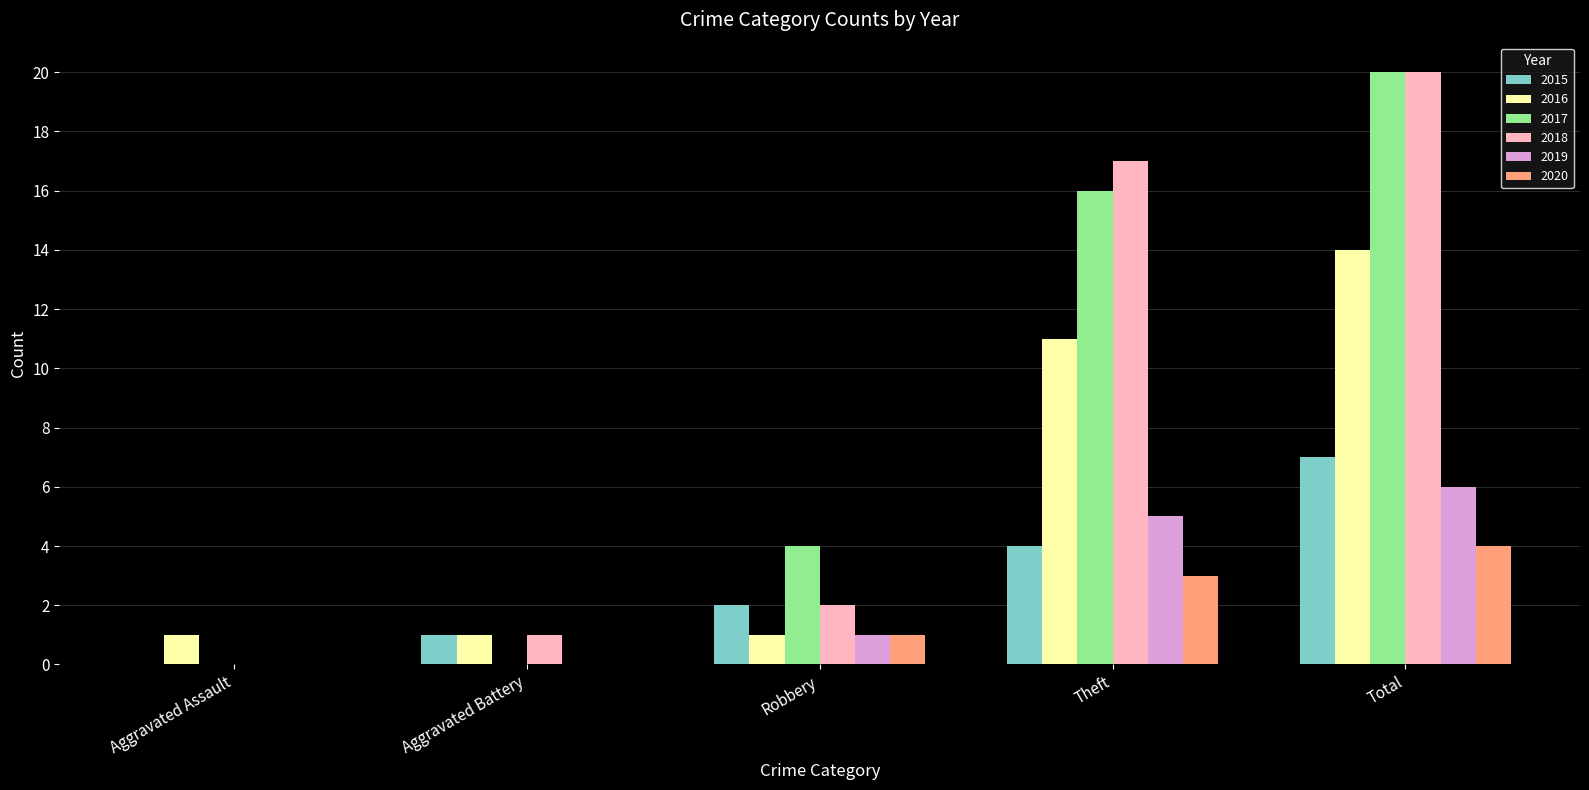

How many groups of bars are there?

5